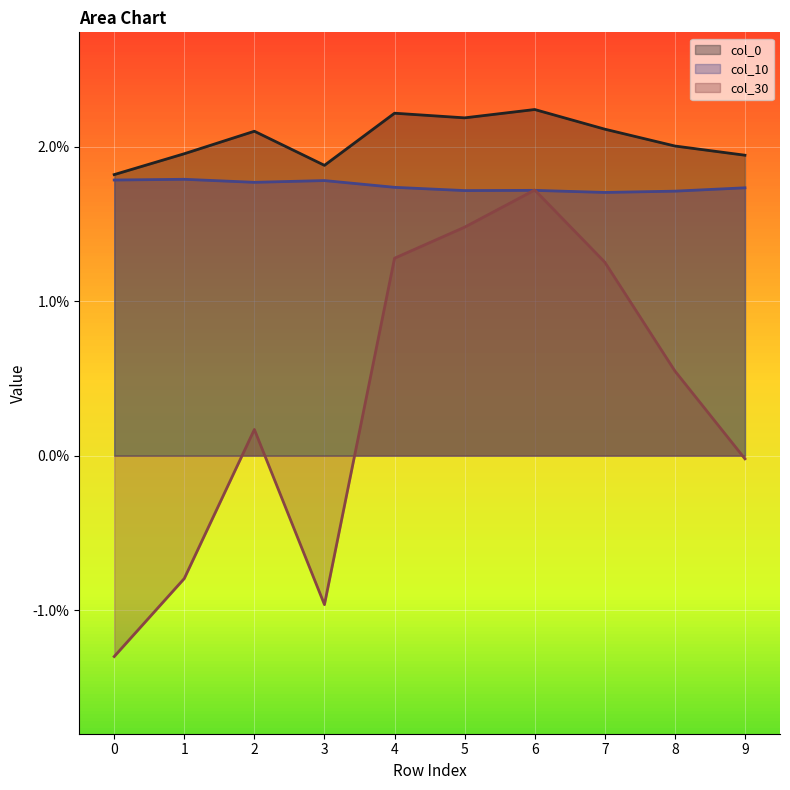

True or false: col_30 and col_0 cross at least once.

False